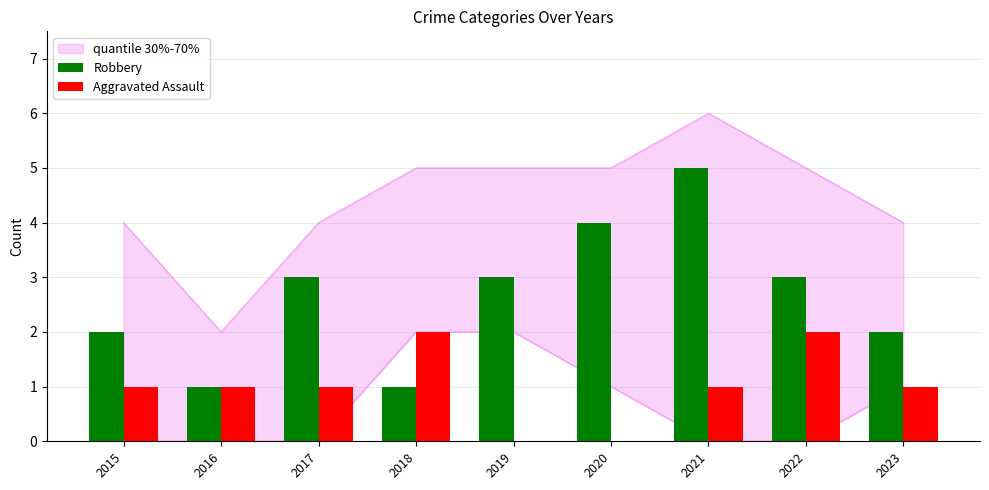

Does the chart contain any negative values?

No